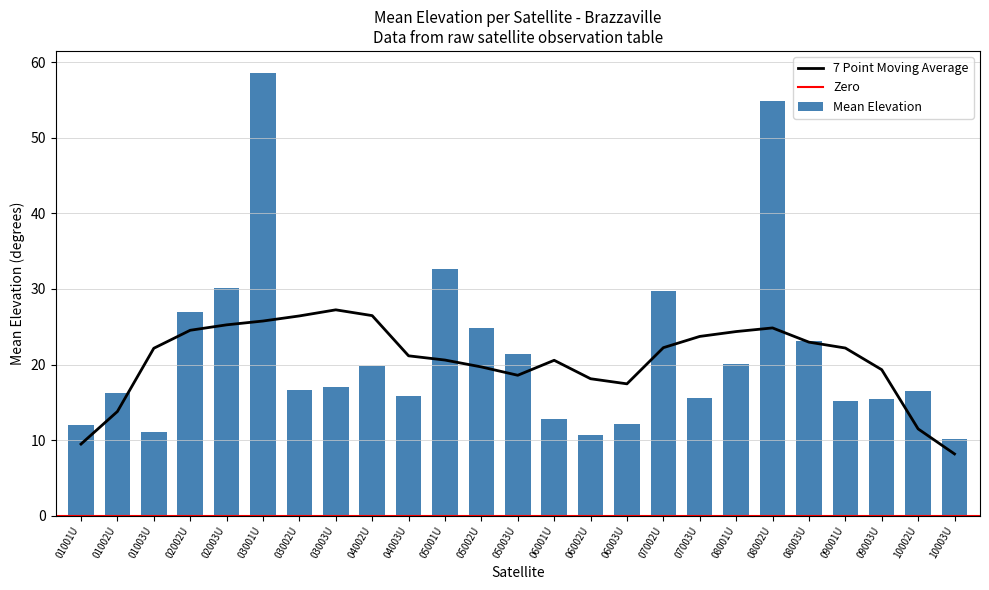

What is the maximum value for Mean Elevation?

58.5